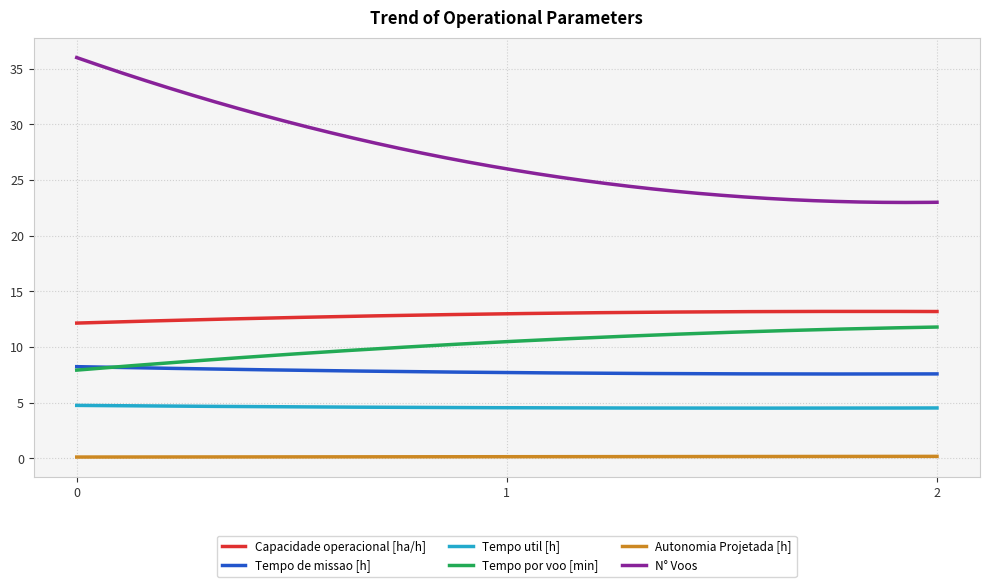

Which series has the widest spread of values?

N° Voos